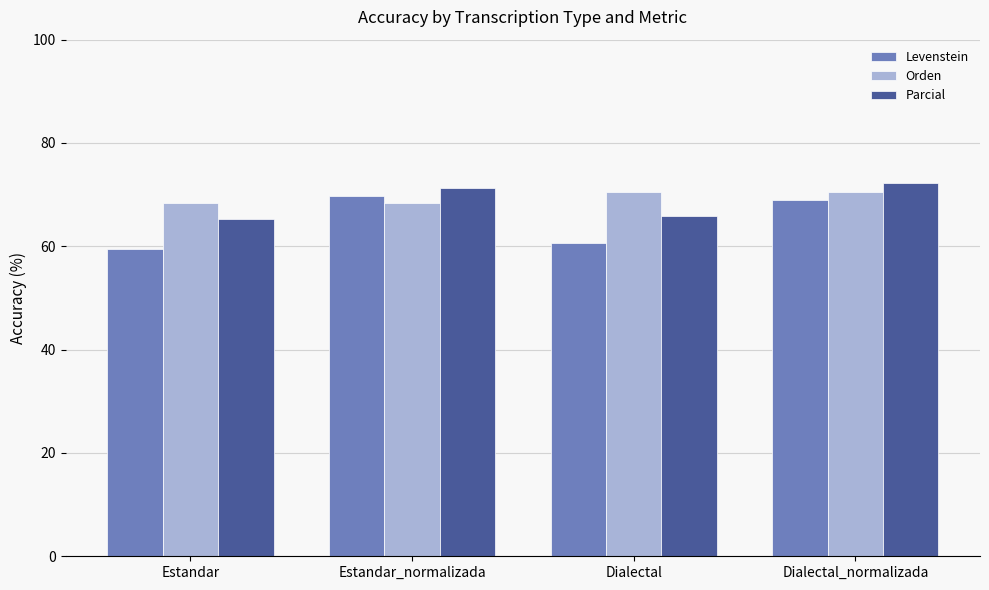

How many bars are there in each group?

3